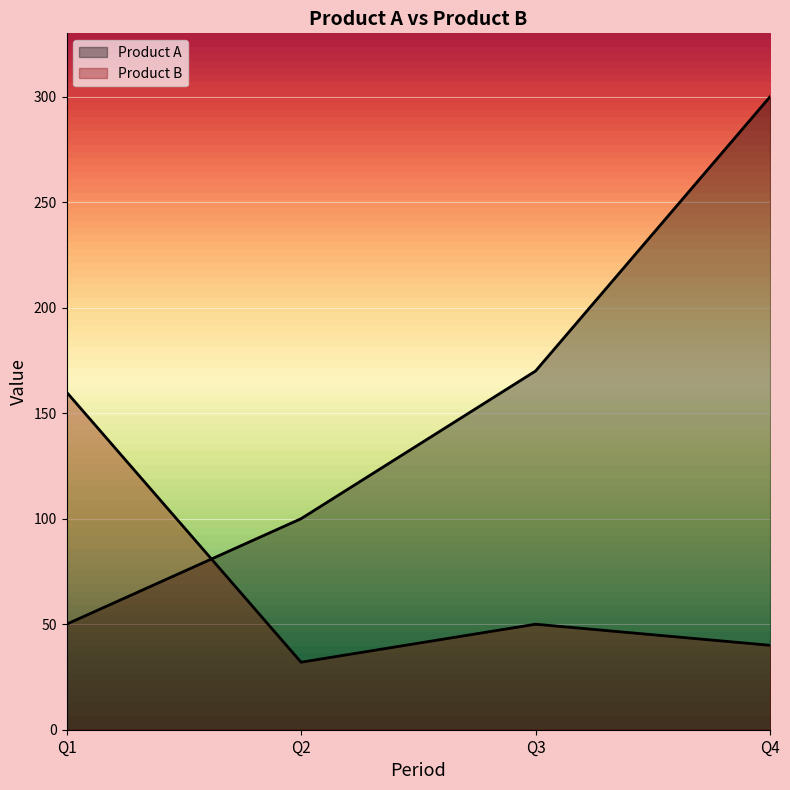

What is the sum of all Product A values?

620